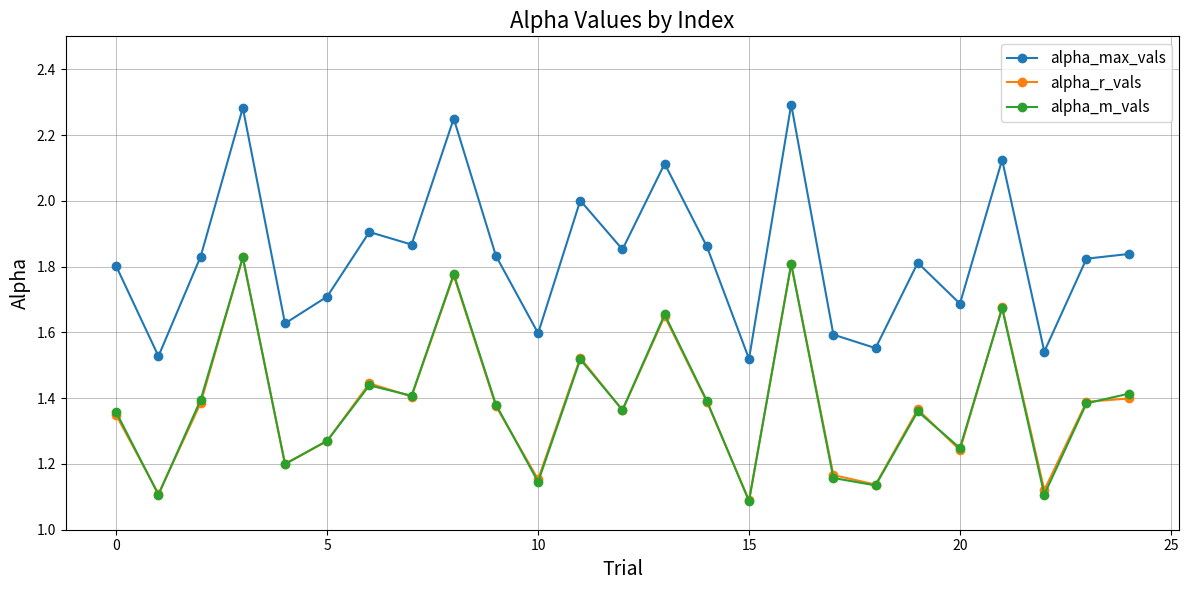

How many interior local valleys does the alpha_m_vals series have?

9